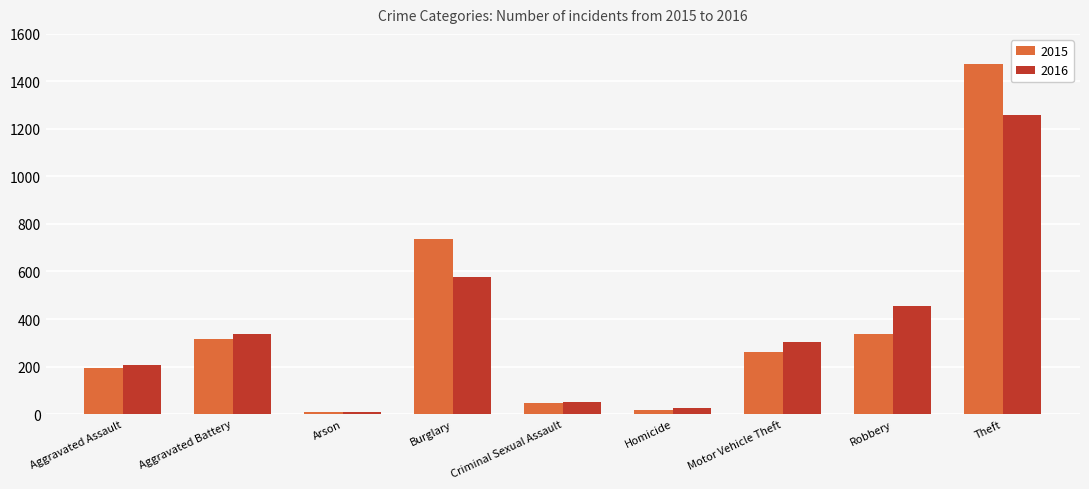

How many bars are there in each group?

2